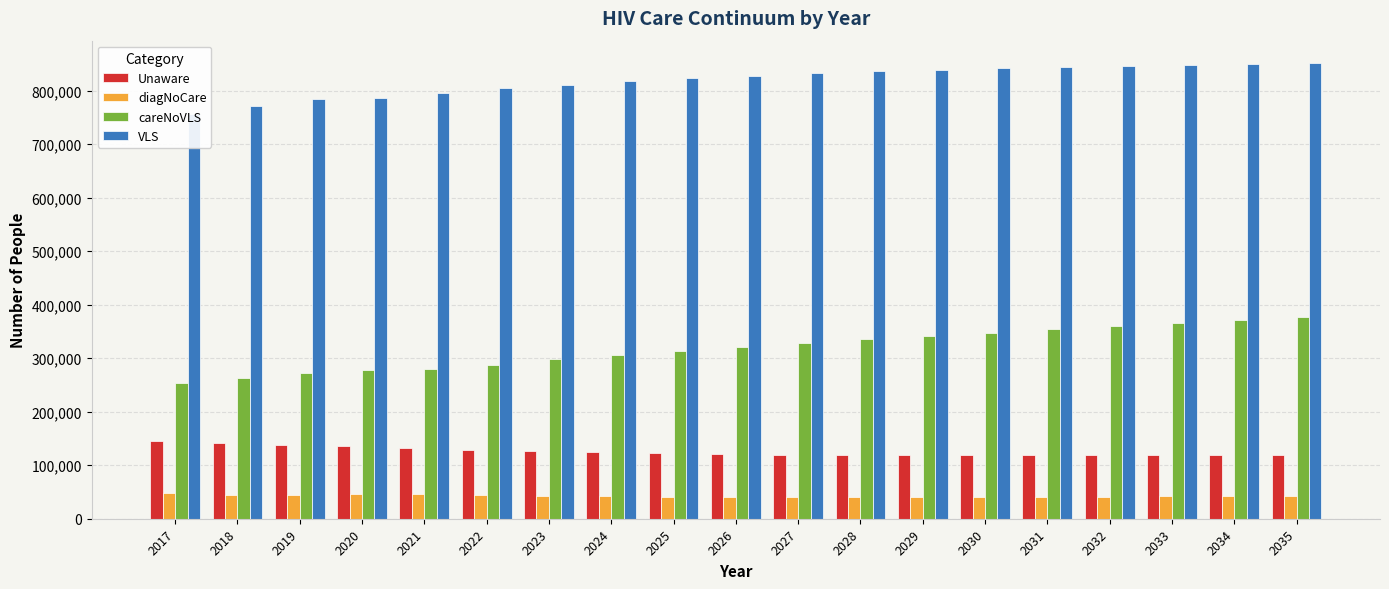

What is the value of the VLS bar at the 5th from the left?

795227